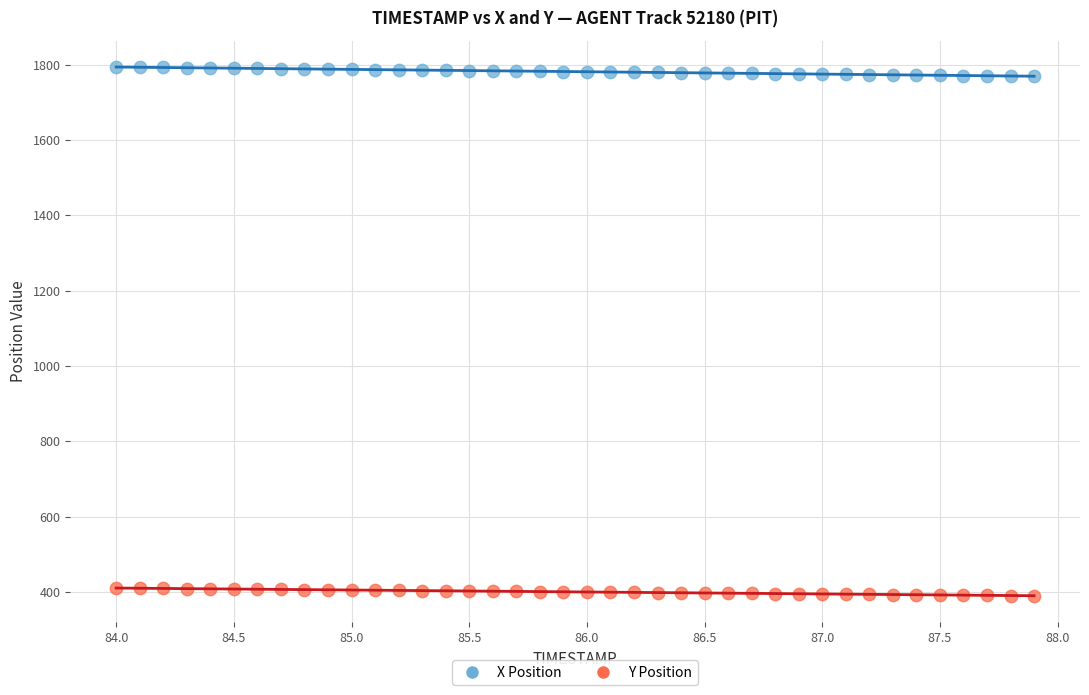

Which series has the largest Y range (max minus min)?

X Position